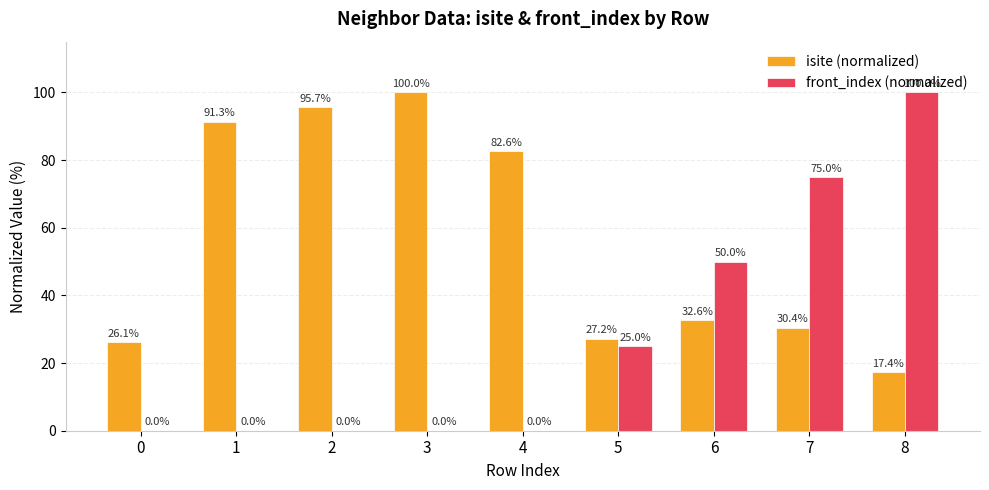

What is the sum of all front_index (normalized) values?

250.0